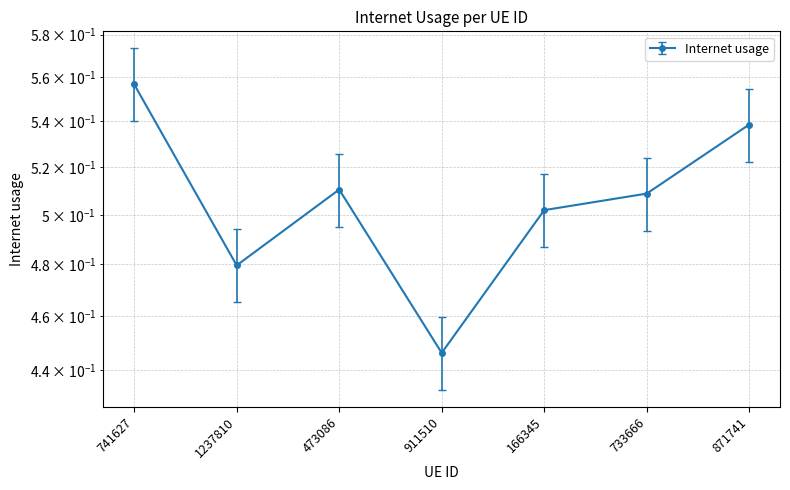

Reading right to left, extract all data points from this chart.

0.5	0.5	0.5	0.4	0.5	0.5	0.6